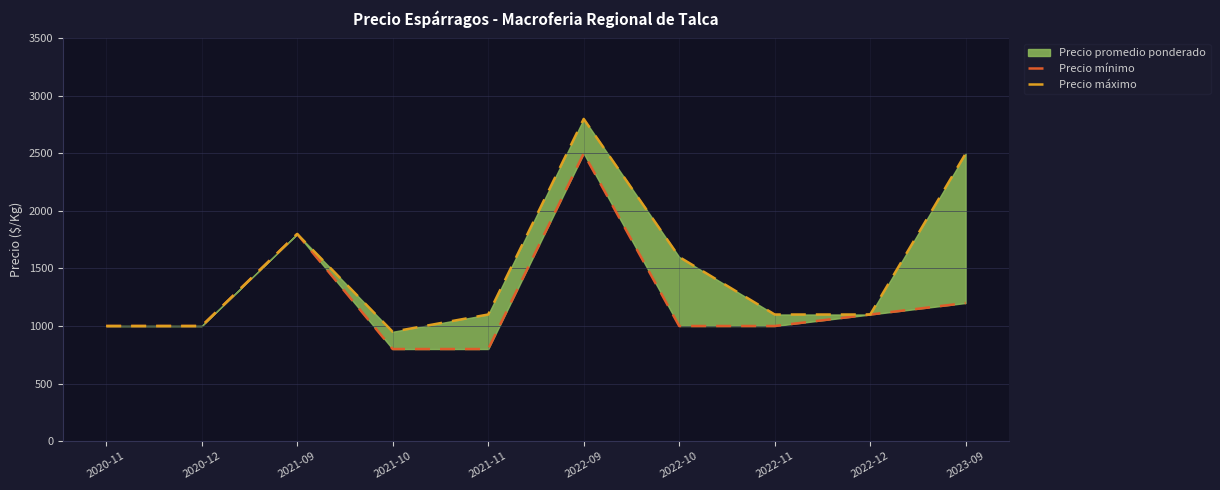

The Precio máximo series shows 1745 at 2022-11. True or false?

False